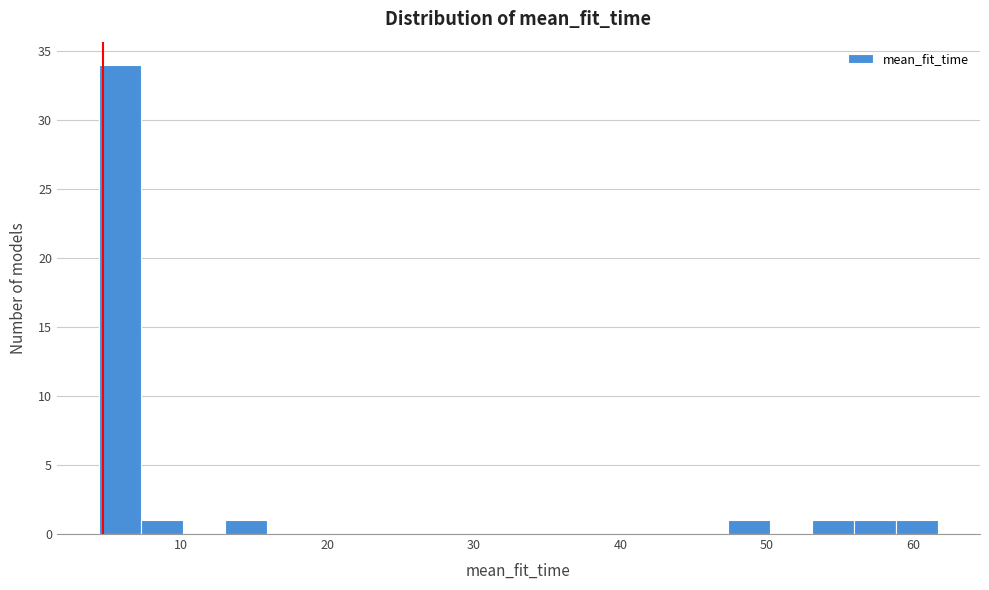

Read against the x-axis, roughly where is the centre of the tallest bar?

6